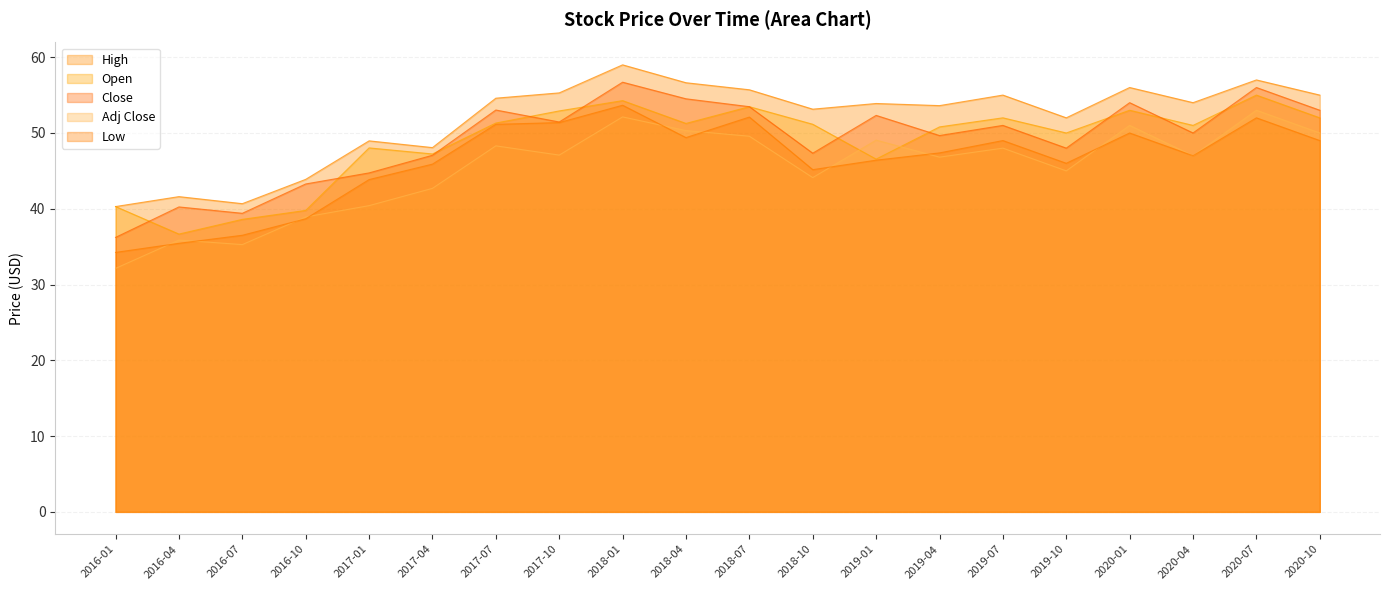

How many data points in High are less than 54?

10